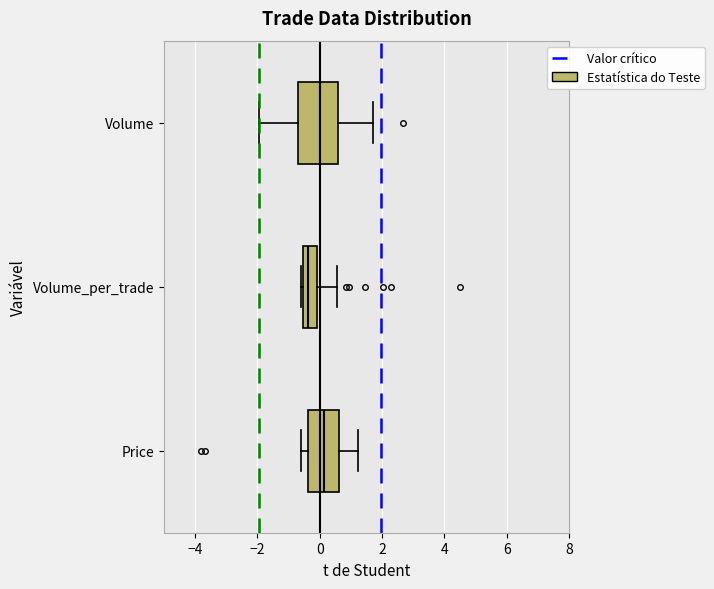

Reading bottom to top, read every box against the x-axis: the position of its median line, the range the box covers, and the ends of its whiskers. The values are not printed on the chart, so give them approximately, as read against the axis.

Price: median 0.2, box -0.4 to 0.6, whiskers -0.6 to 1.2
Volume_per_trade: median -0.4, box -0.6 to 0.0, whiskers -0.6 (just left of the box's left edge) to 0.6
Volume: median 0.0, box -0.8 to 0.6, whiskers -2.0 to 1.8